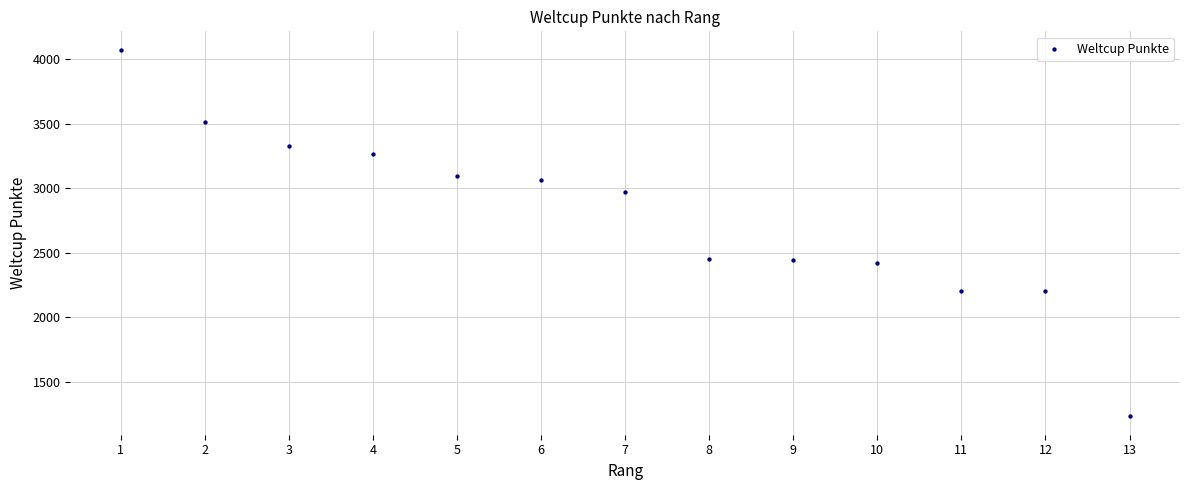

What is the range of X values (max minus min)?

12